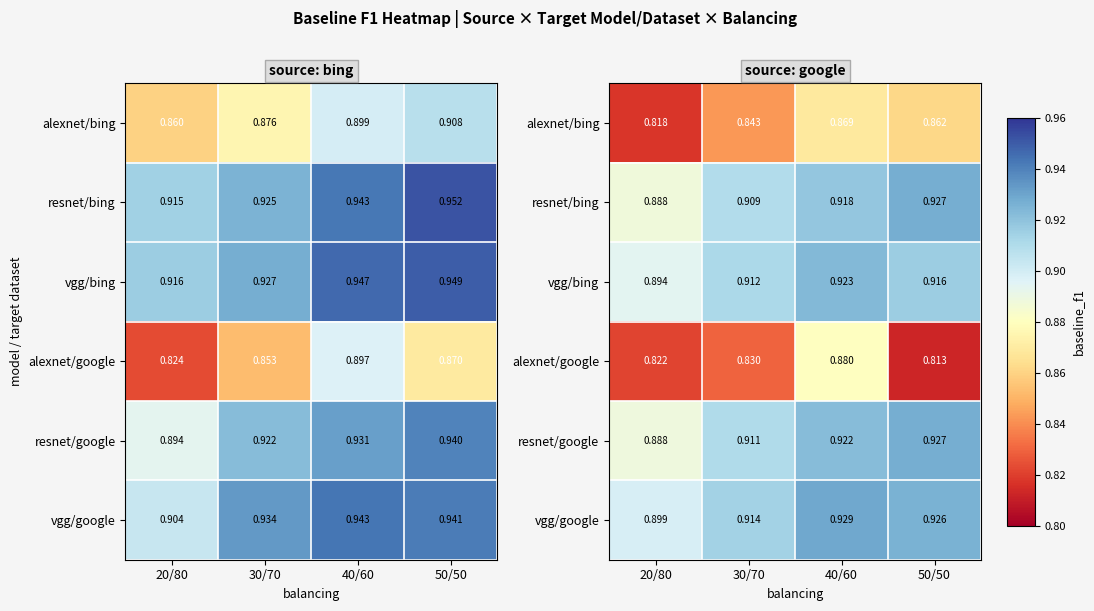

Is the value of resnet/bing at 40/60 greater than the value of alexnet/bing at 20/80?

Yes